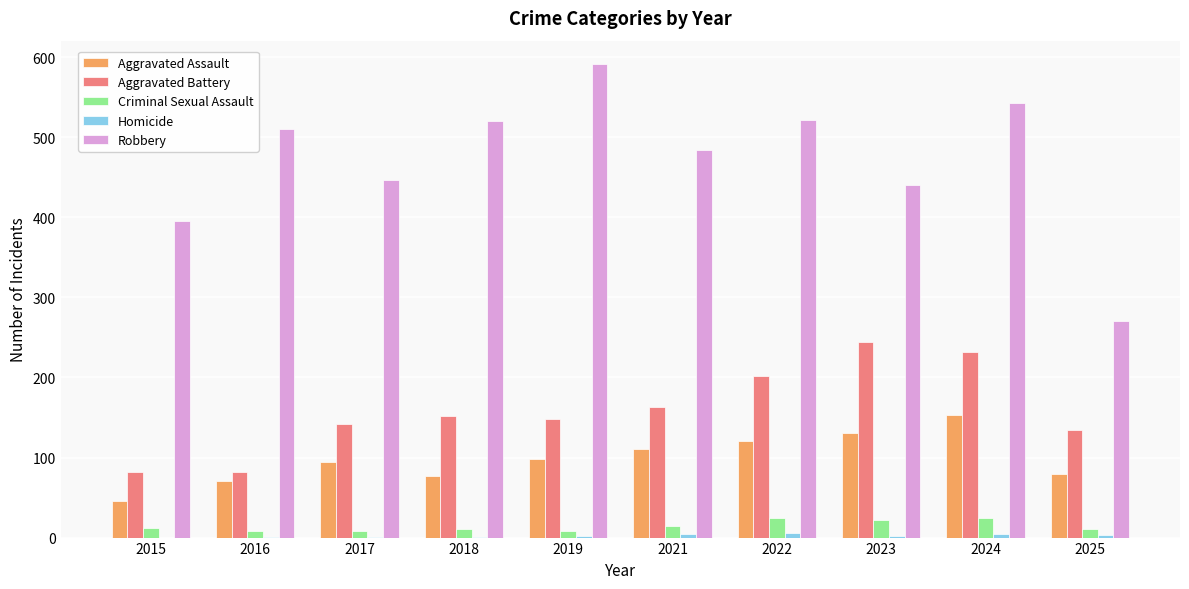

Which label corresponds to the largest value in the chart?

2019